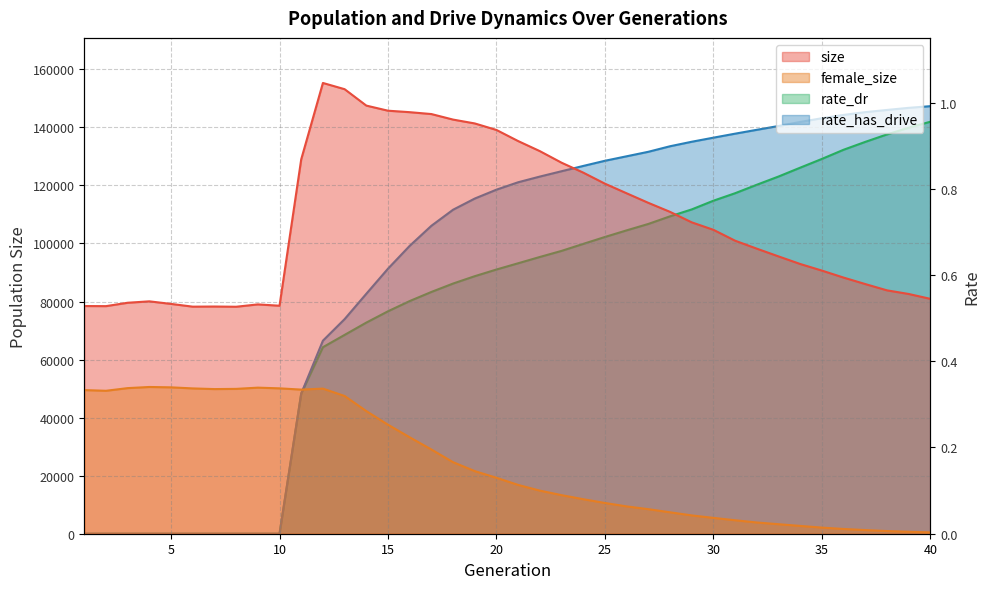

What is the sum of all rate_has_drive values?

24.5